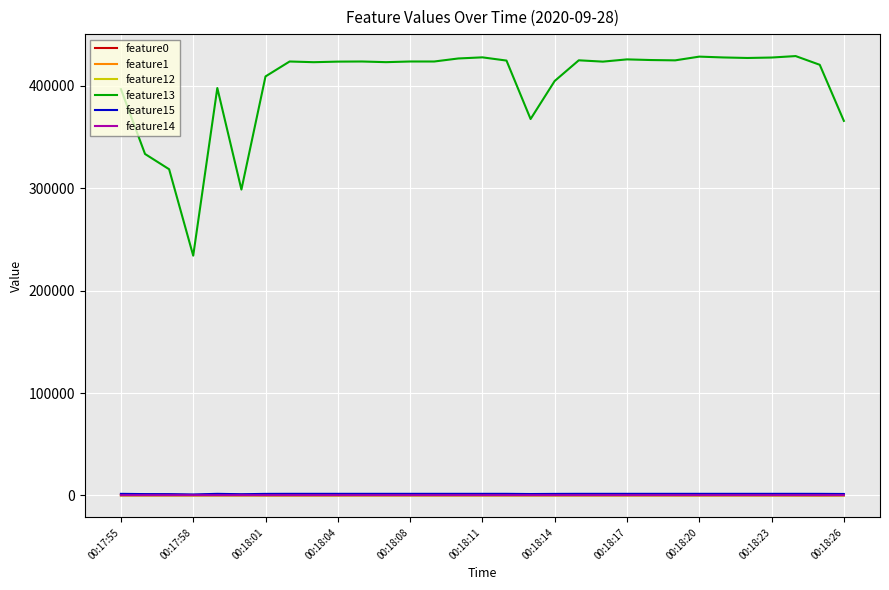

Which series has the widest spread of values?

feature13